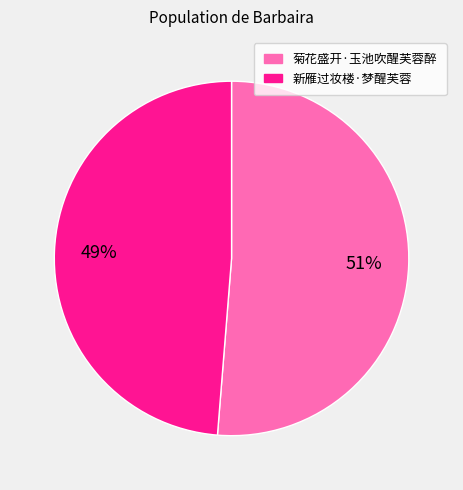

To the nearest percent, what is the combined percentage of 菊花盛开·玉池吹醒芙蓉醉 and 新雁过妆楼·梦醒芙蓉?

100%